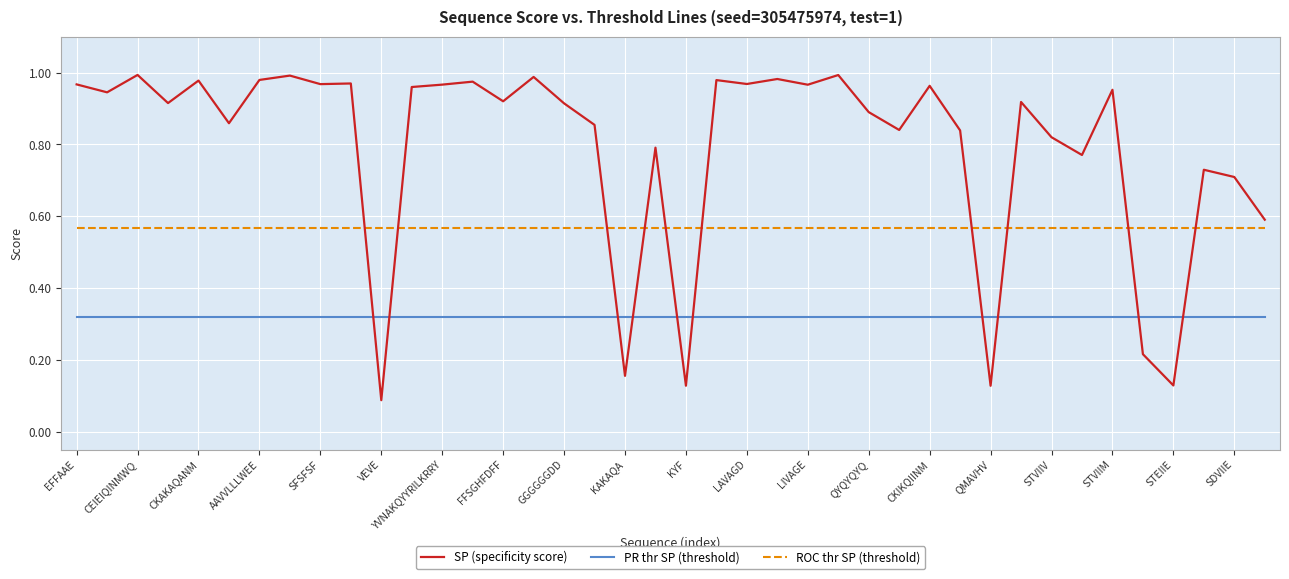

List the series in order of their overall mean, highest first.

SP (specificity score), ROC thr SP (threshold), PR thr SP (threshold)